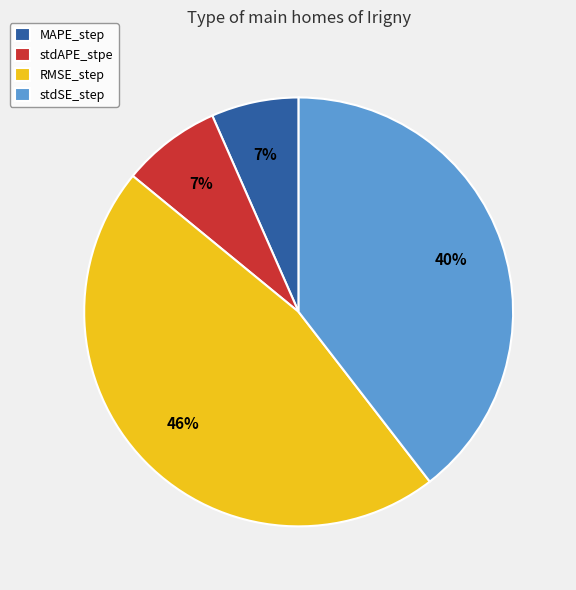

Which category has the biggest portion of the pie?

RMSE_step